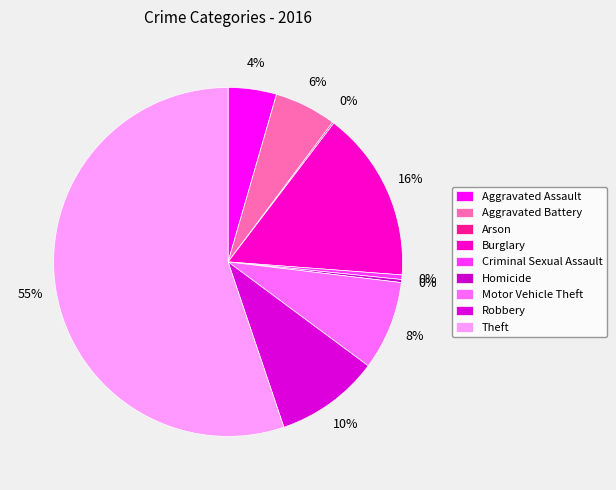

To the nearest percent, what is the difference between the Aggravated Assault and Motor Vehicle Theft slice percentages?

4%